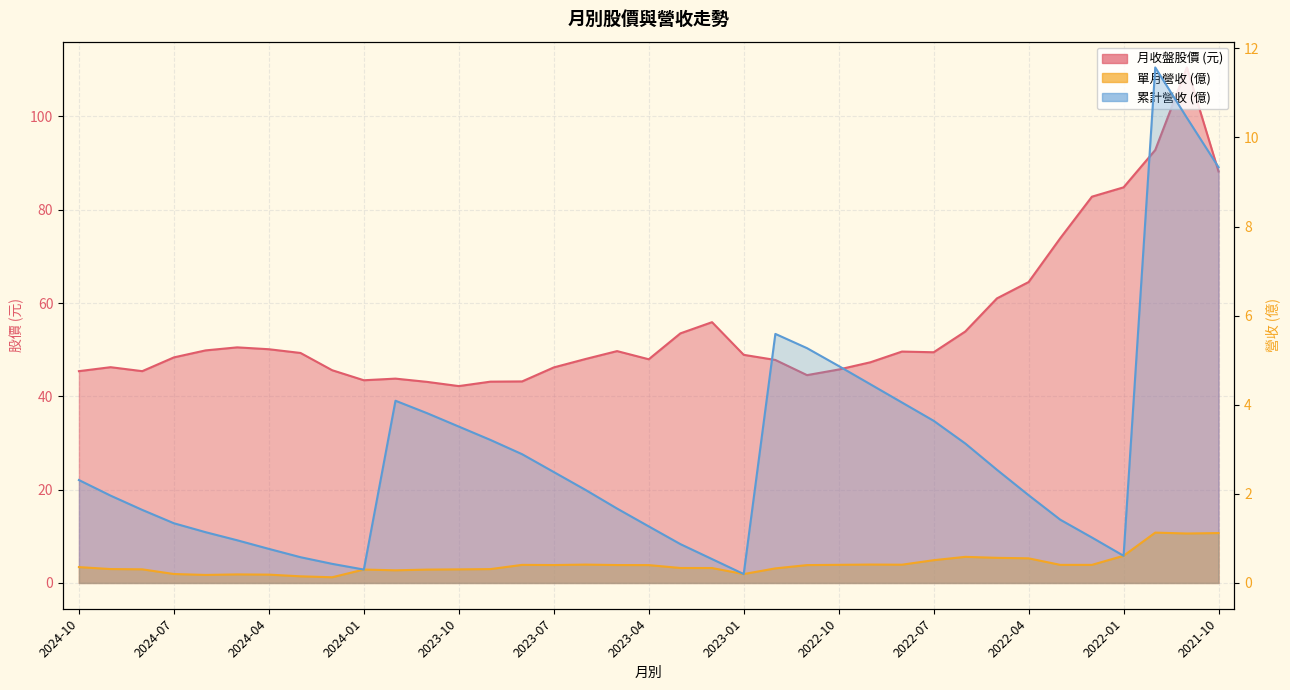

Reading right to left, what are all the values shown in this chart?

月收盤股價: 88.2	110.5	92.8	84.8	82.8	73.9	64.5	61.0	53.9	49.5	49.6	47.3	45.8	44.5	47.8	48.9	55.9	53.5	48.0	49.7	48.0	46.2	43.2	43.1	42.2	43.1	43.8	43.5	45.6	49.3	50.1	50.5	49.9	48.4	45.4	46.2	45.4
單月營收(億): 1.1	1.1	1.1	0.6	0.4	0.4	0.6	0.6	0.6	0.5	0.4	0.4	0.4	0.4	0.3	0.2	0.3	0.3	0.4	0.4	0.4	0.4	0.4	0.3	0.3	0.3	0.3	0.3	0.1	0.1	0.2	0.2	0.2	0.2	0.3	0.3	0.4
累計營收(億): 9.3	10.4	11.6	0.6	1.0	1.4	2.0	2.5	3.1	3.6	4.0	4.5	4.9	5.3	5.6	0.2	0.5	0.9	1.3	1.7	2.1	2.5	2.9	3.2	3.5	3.8	4.1	0.3	0.4	0.6	0.8	1.0	1.1	1.3	1.6	2.0	2.3